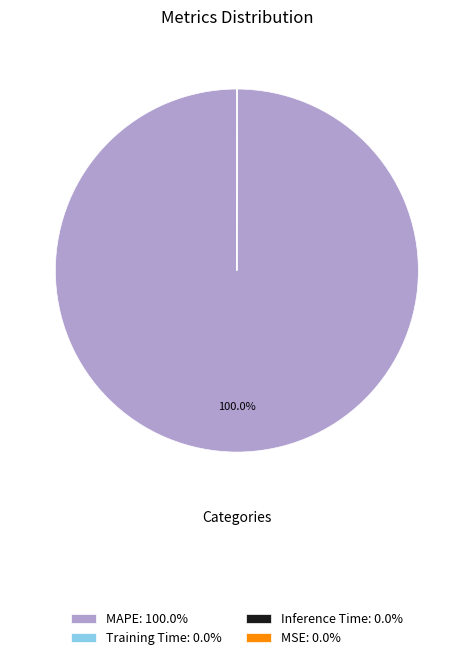

Is there any slice that represents more than half of the pie?

Yes